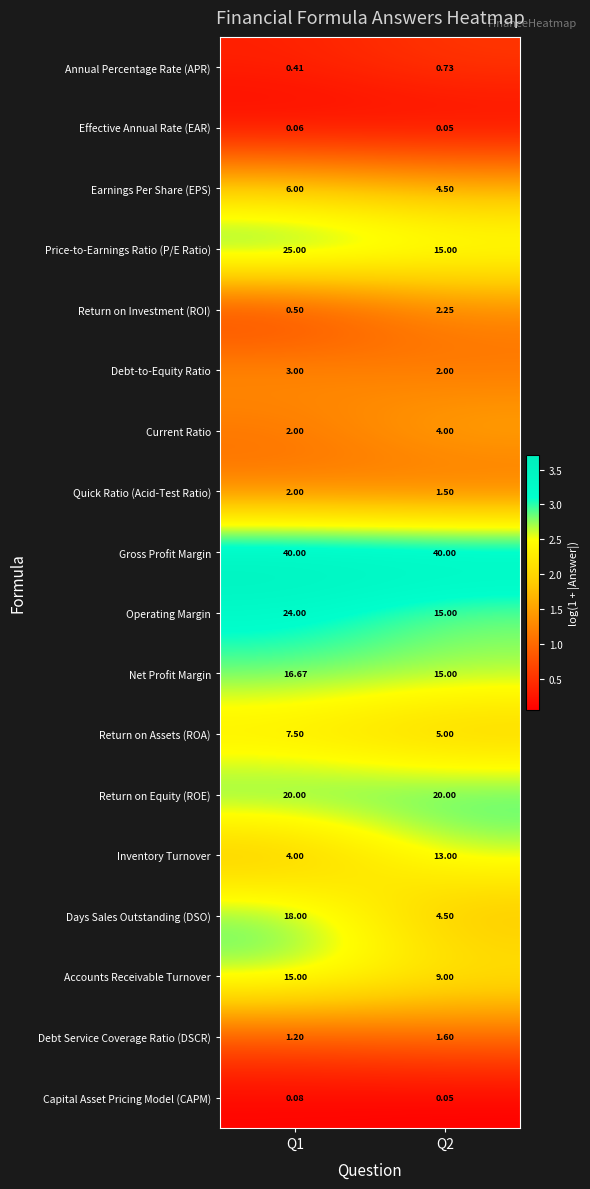

Which series changed the most between Q1 and Q2?

Days Sales Outstanding (DSO)